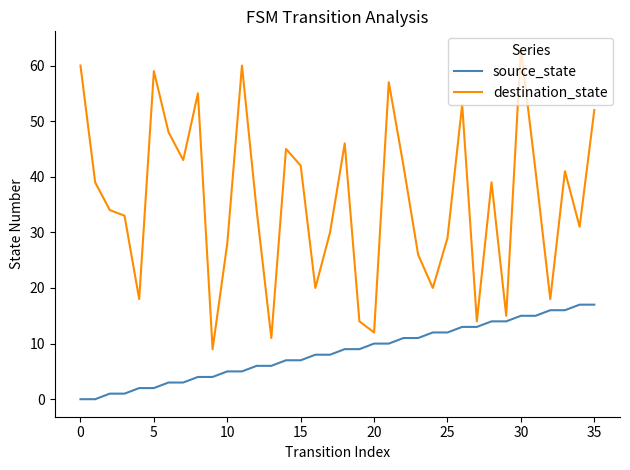

True or false: destination_state and source_state intersect in this chart.

False